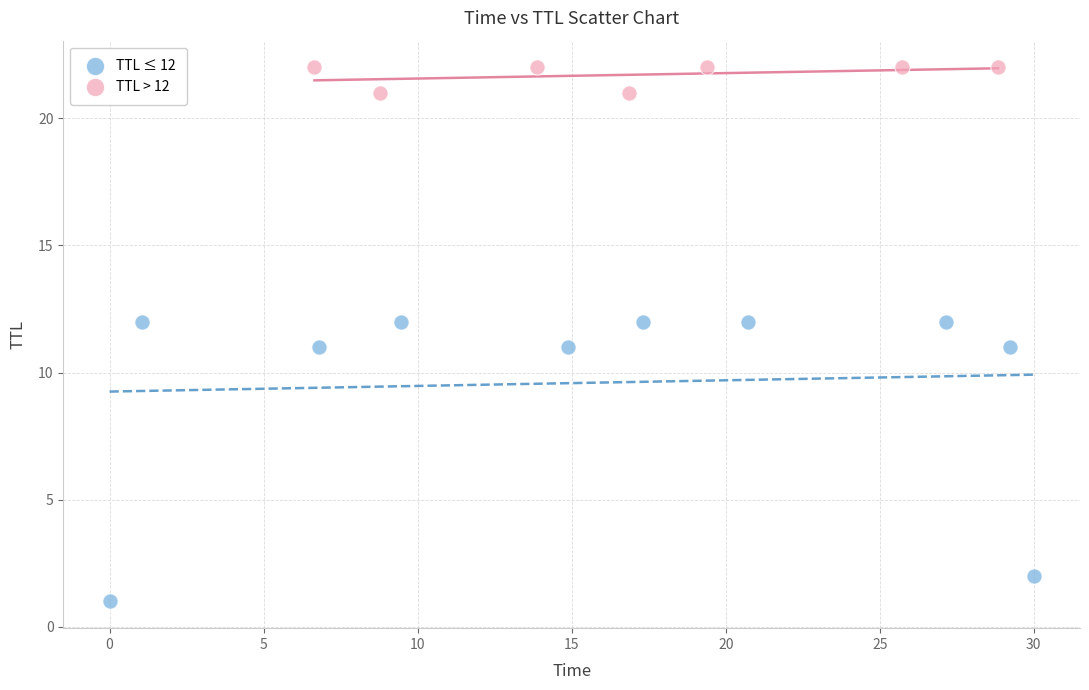

What are all the series names shown in the legend?

TTL ≤ 12, TTL > 12